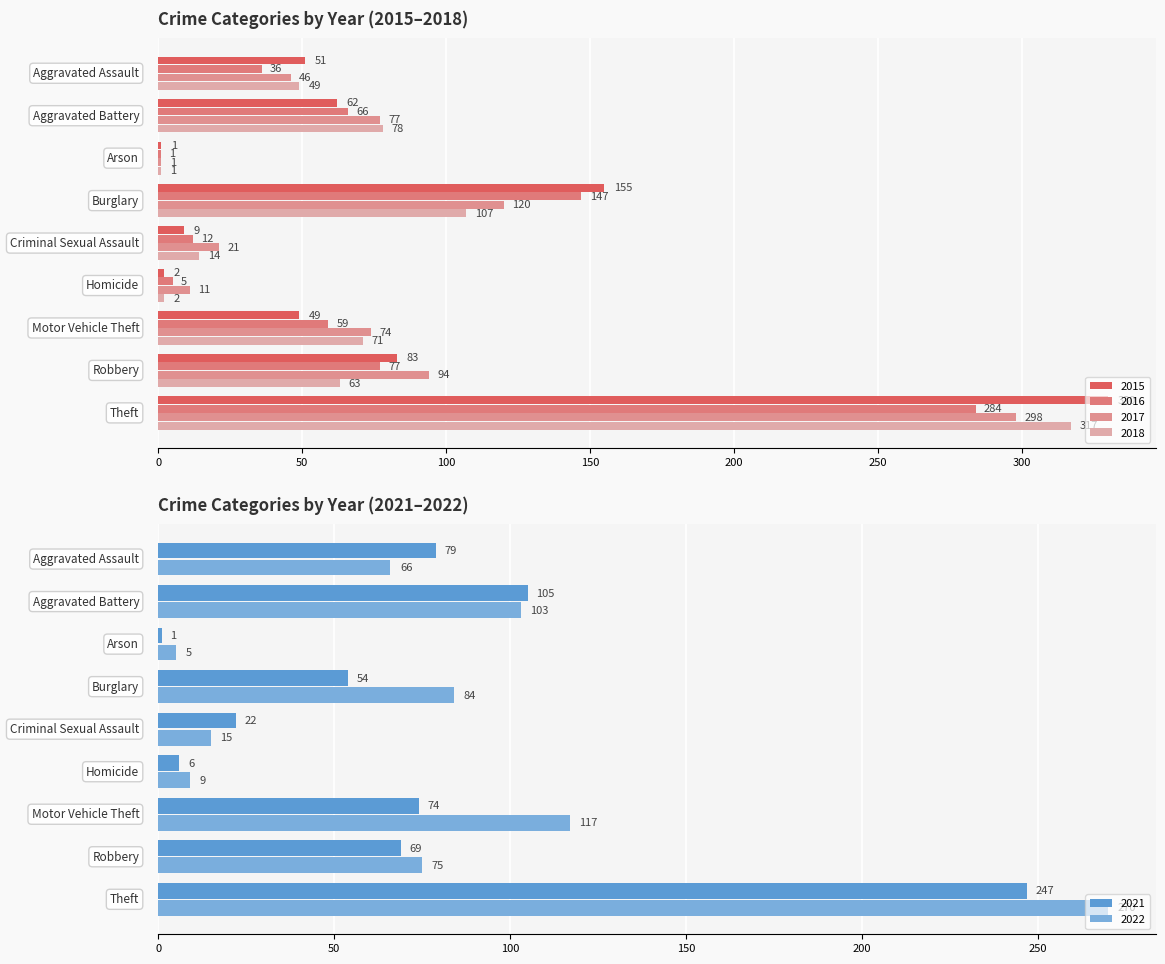

What are all the series names shown in the legend?

2015, 2016, 2017, 2018, 2021, 2022